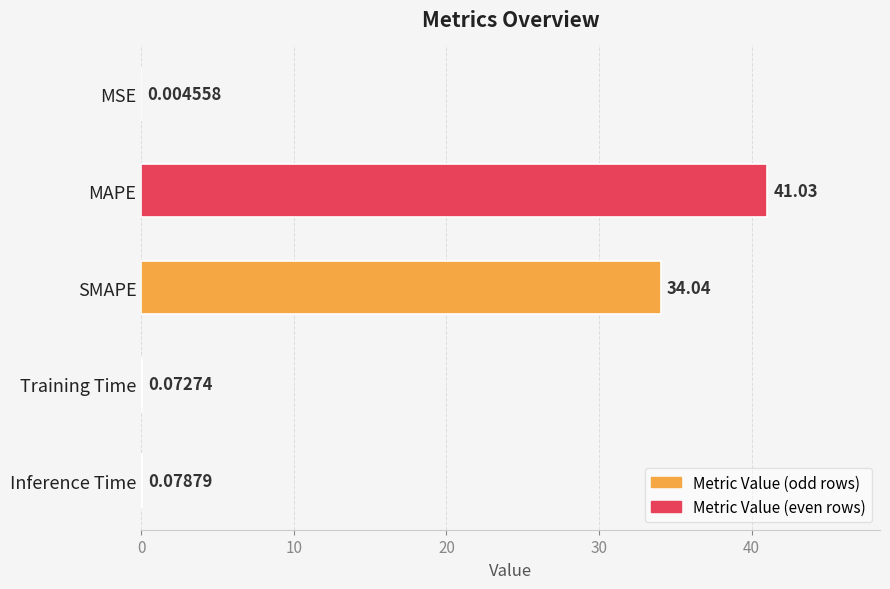

What is the sum of all values?

75.2